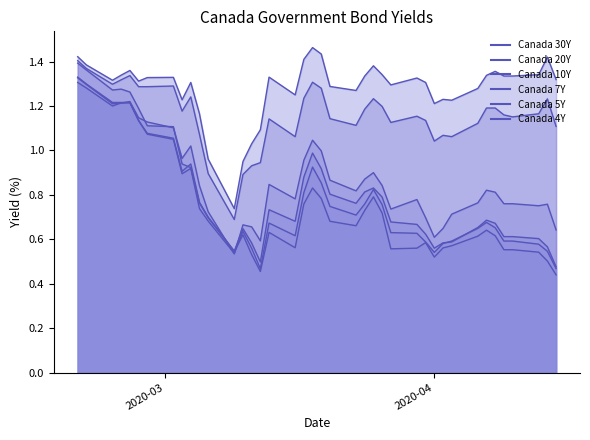

Which series has the largest range (max minus min)?

Canada 4Y line